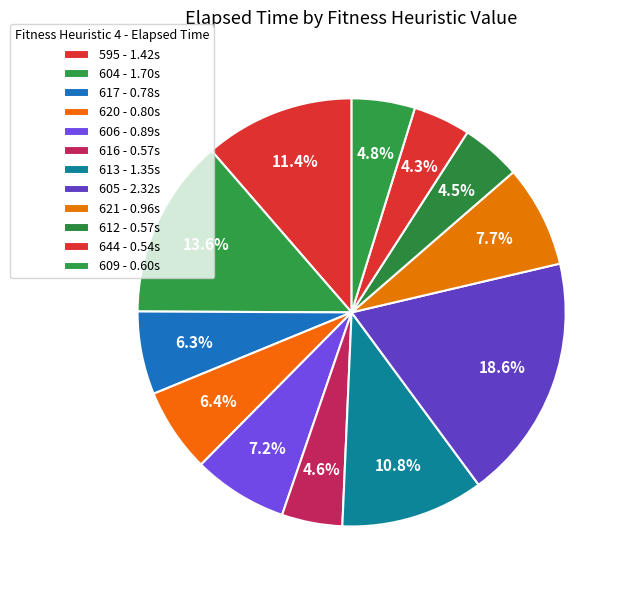

Count the number of slices in the pie.

12